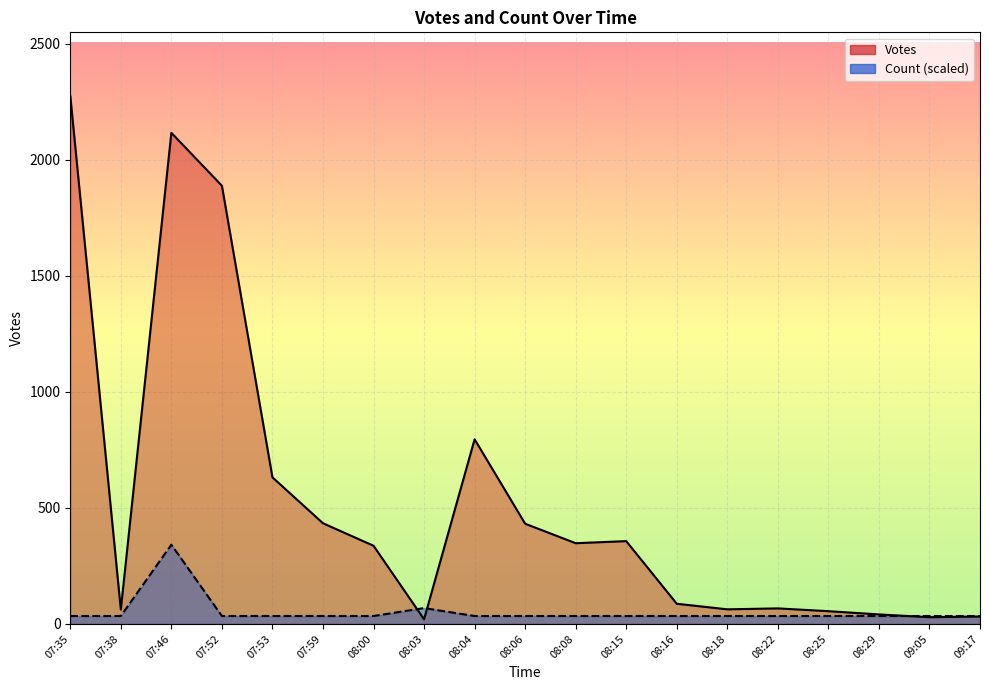

Which series ends up on top after the final intersection of Count and Votes?

Count